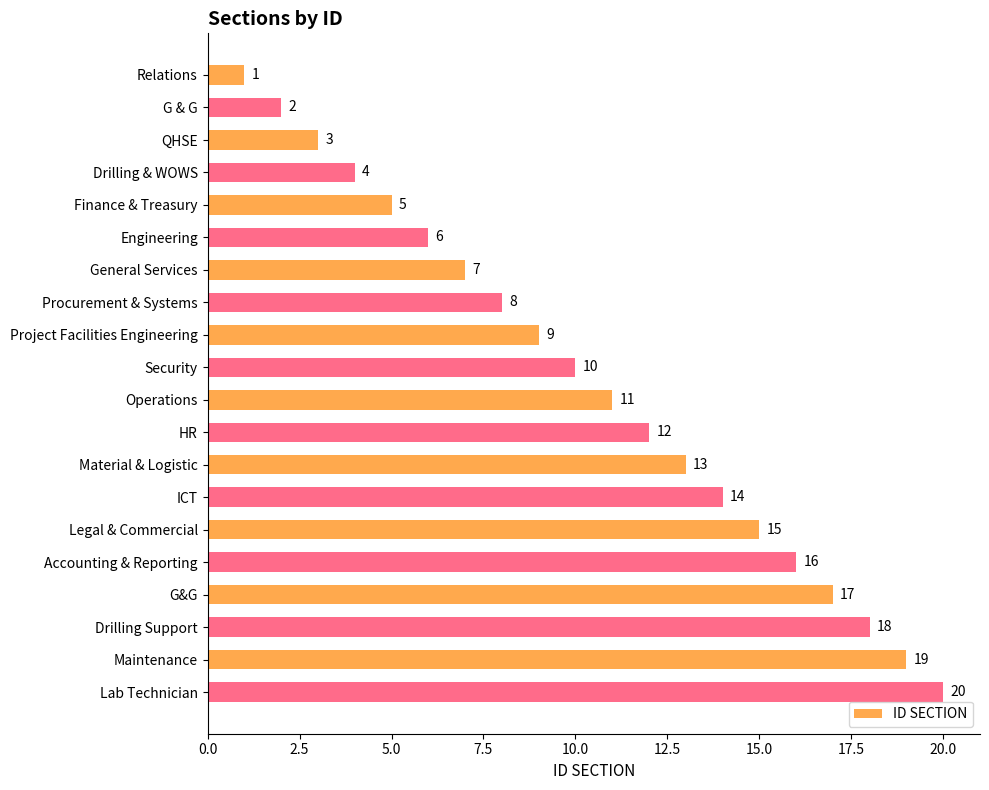

How many values are below 11?

10